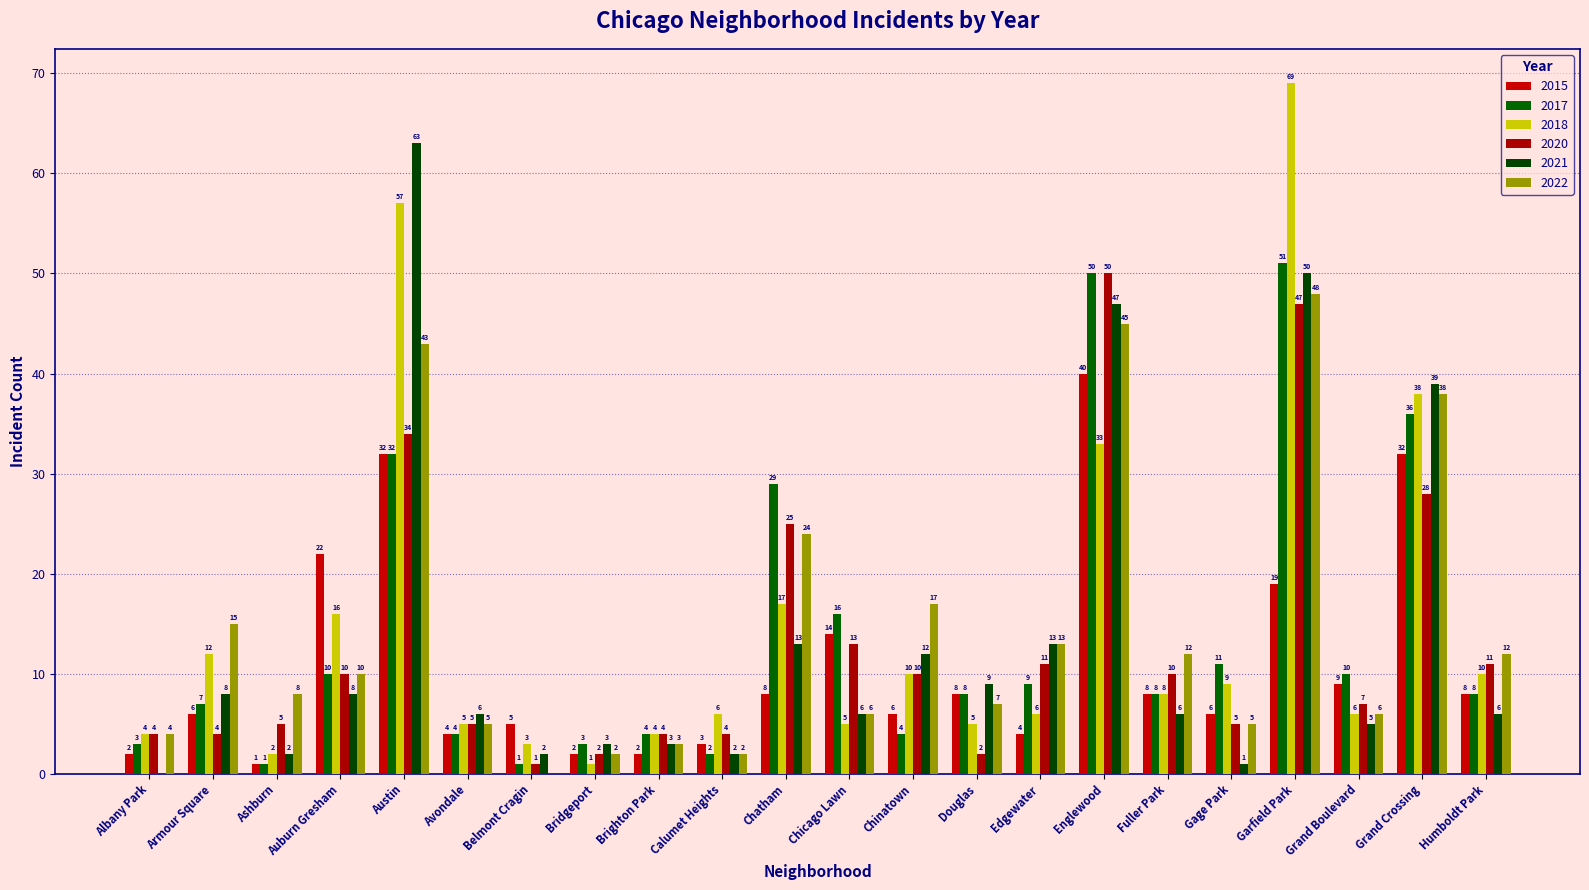

Are the bars horizontal?

No